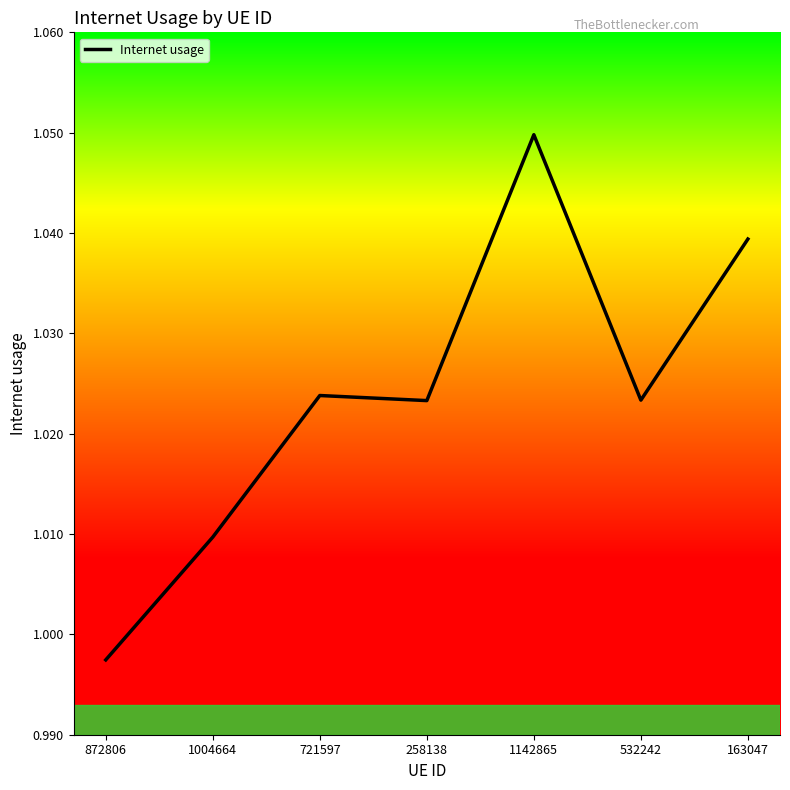

Which has a higher value, 1004664 or 258138?

258138